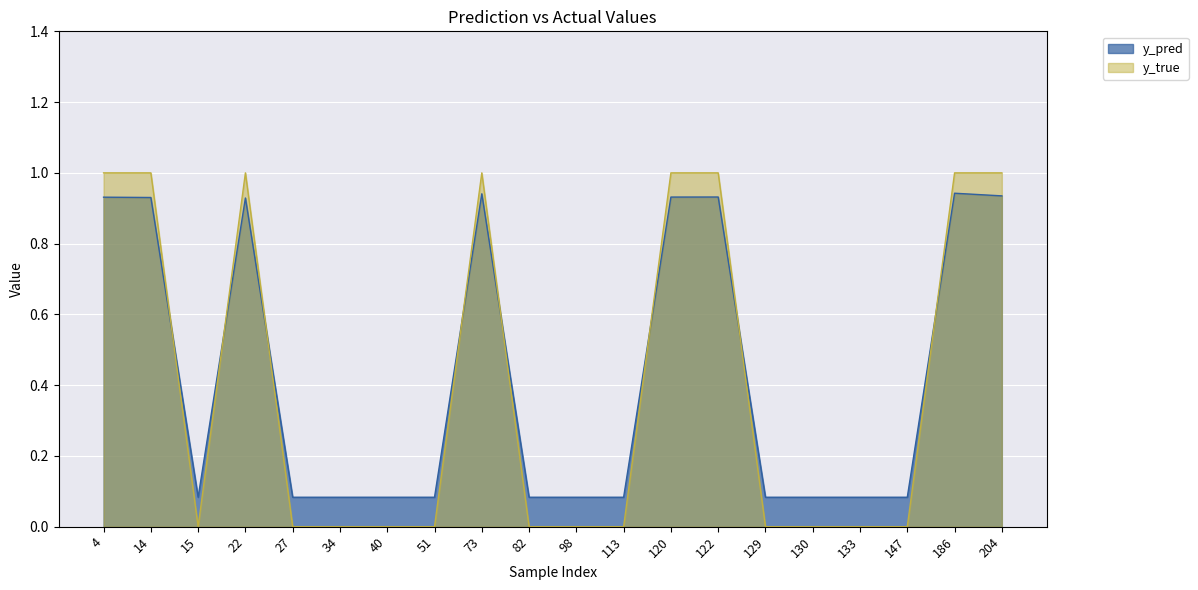

True or false: y_pred has a value of 1.6 at 73.

False